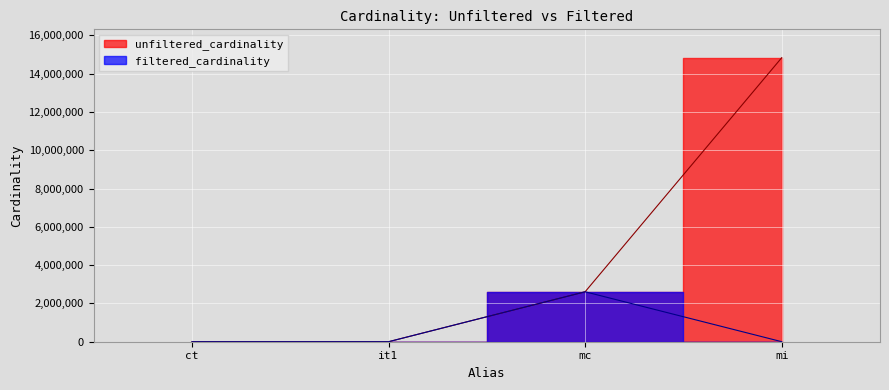

At which label does filtered_cardinality first exceed 1783?

mc